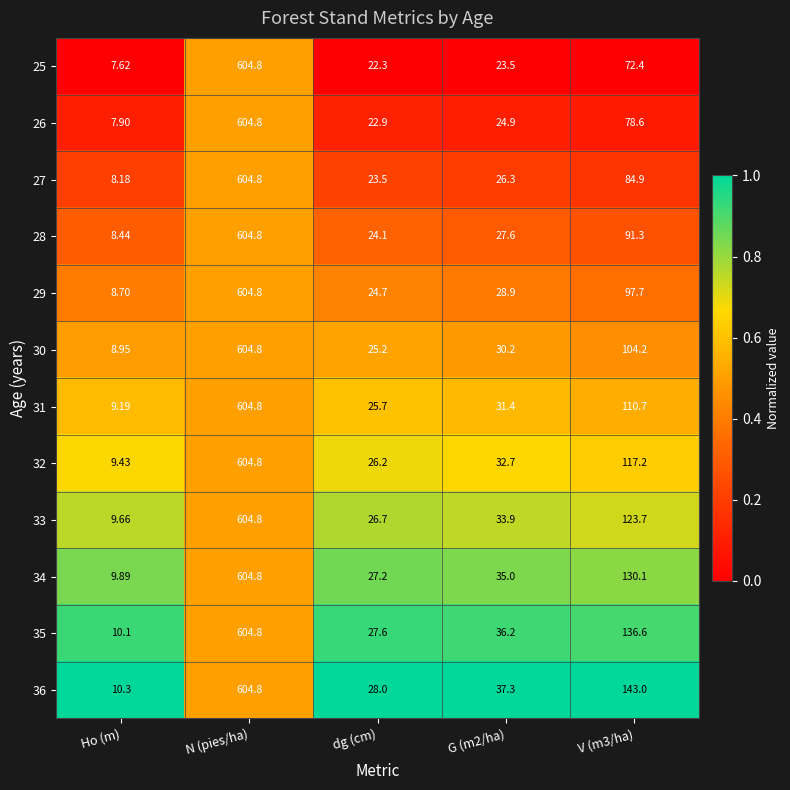

What is the maximum value shown in the chart?

604.8